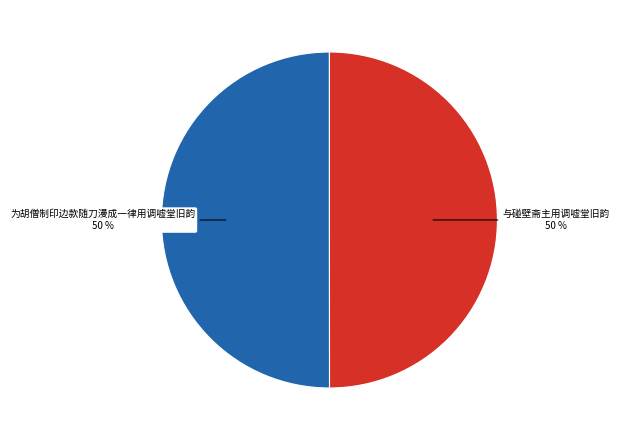

Is the sum of 为胡僧制印边款随刀漫成一律用调嘘堂旧韵 and 与碰壁斋主用调嘘堂旧韵 greater than half?

Yes